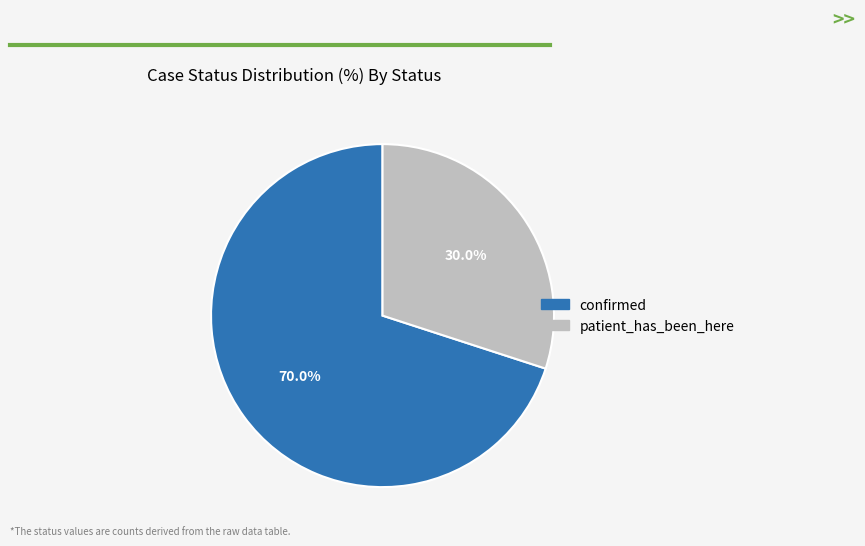

To the nearest percent, what is the difference between the patient_has_been_here and confirmed slice percentages?

40%